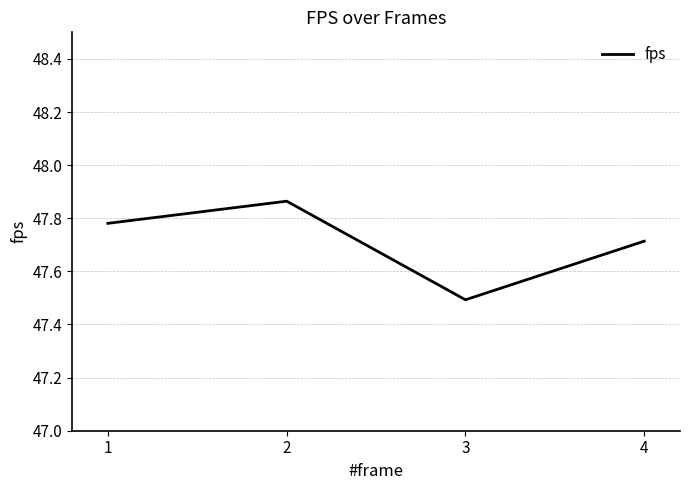

True or false: the data shows 24.8 at 1.

False